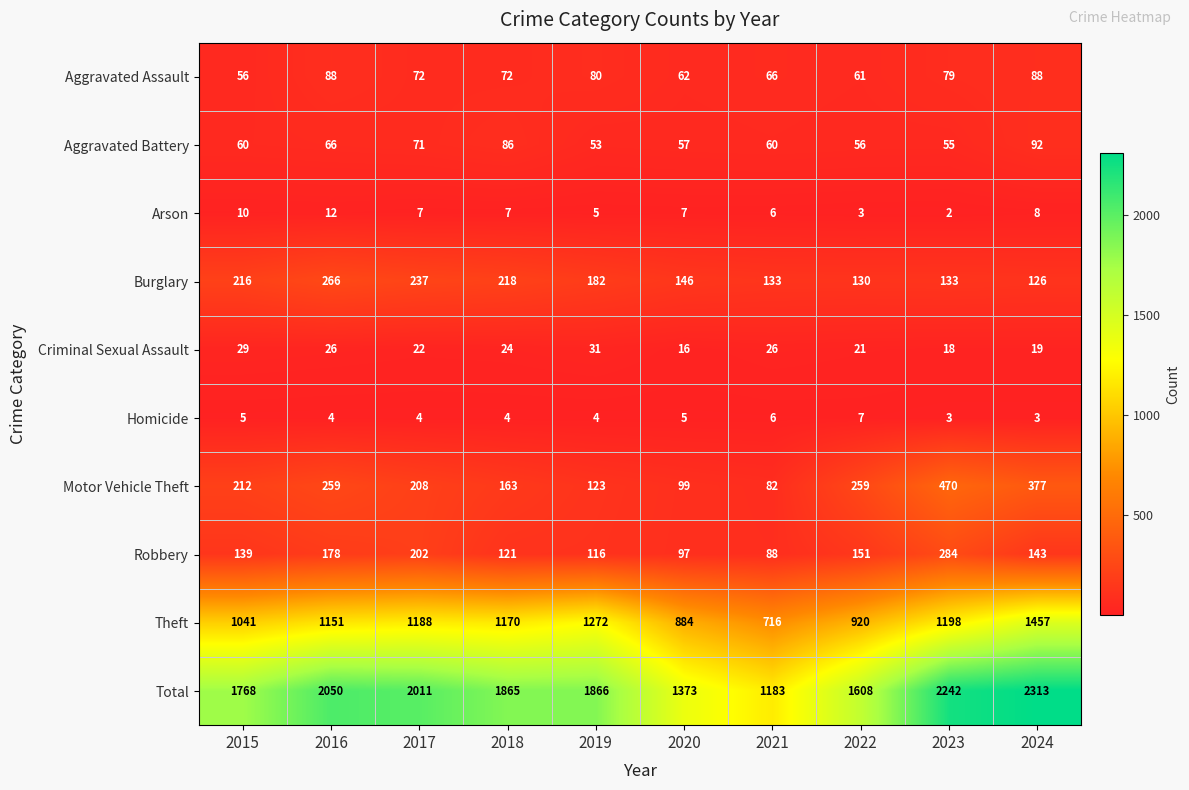

What is the difference between the maximum and second lowest values in the Homicide series?

4